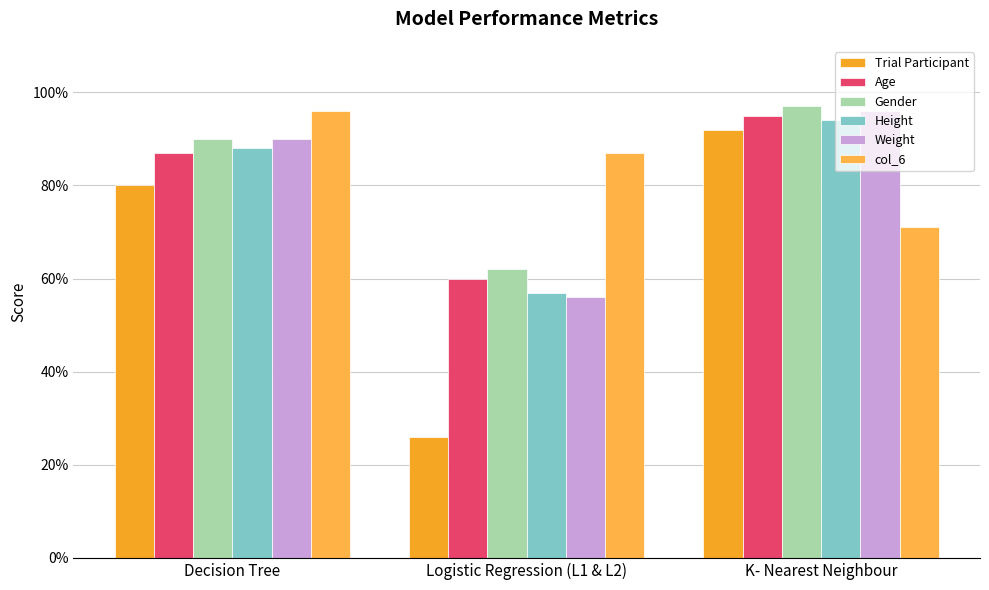

Are the bars grouped side by side (vs. stacked)?

Yes